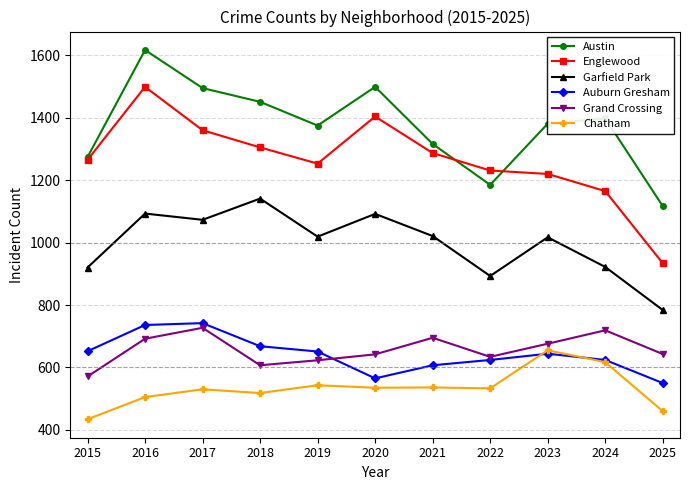

What is the value of the Chatham point at the 7th from the left?

536